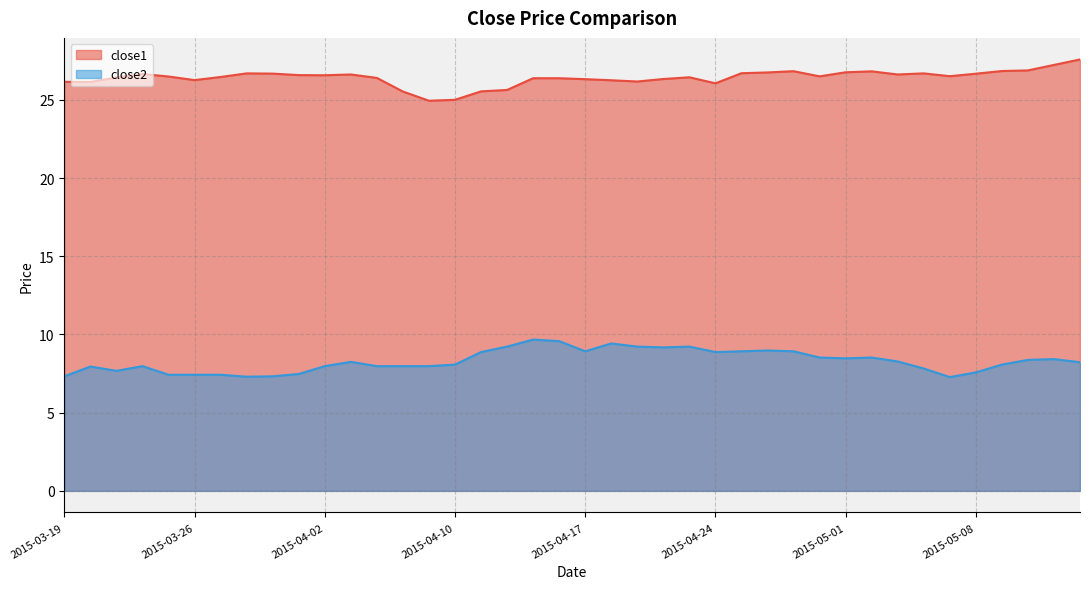

Which series changed the most between 2015-04-16 and 2015-05-04?

close2